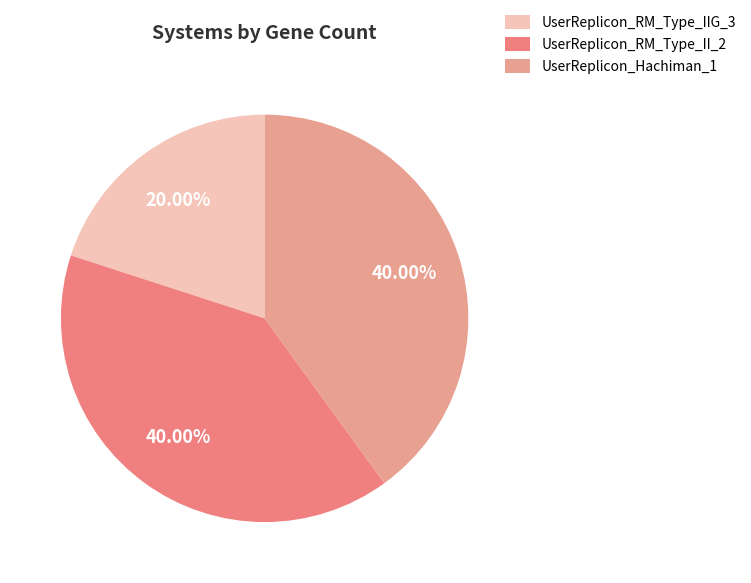

Rank the categories by value from lowest to highest.

UserReplicon_RM_Type_IIG_3, UserReplicon_RM_Type_II_2, UserReplicon_Hachiman_1